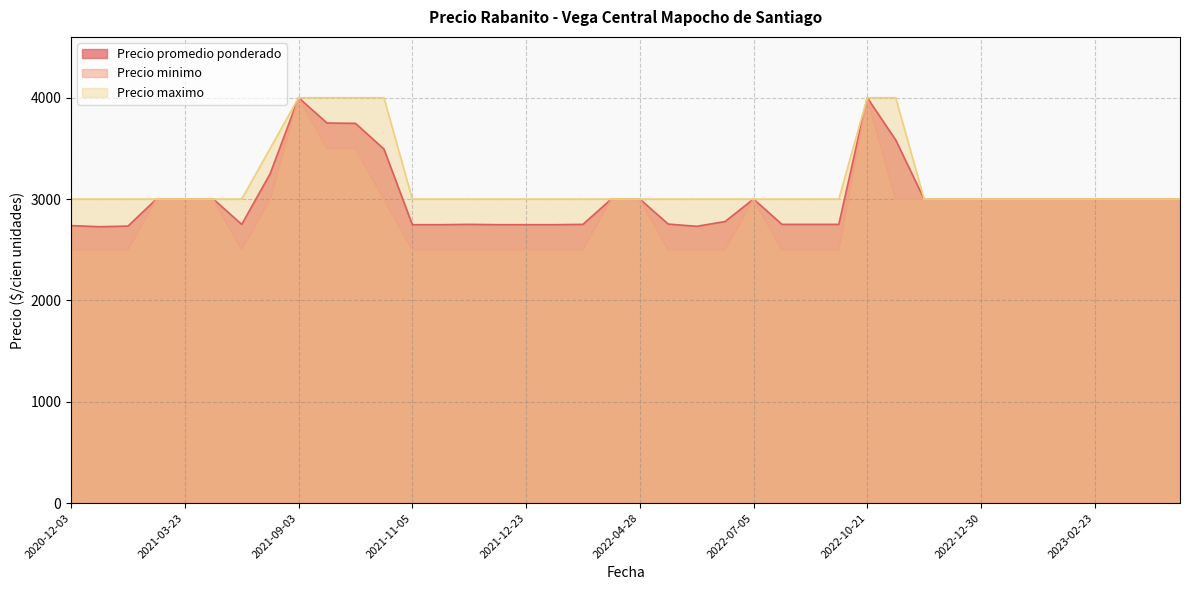

What value does the Precio maximo series have at 2021-02-05?

3000